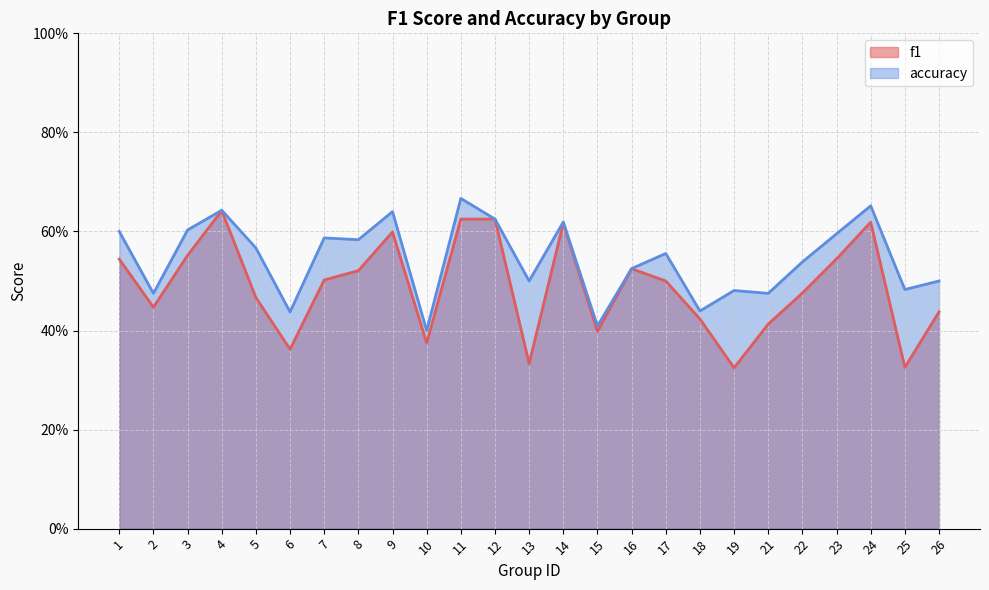

Between 8 and 24, which series saw the biggest shift?

f1